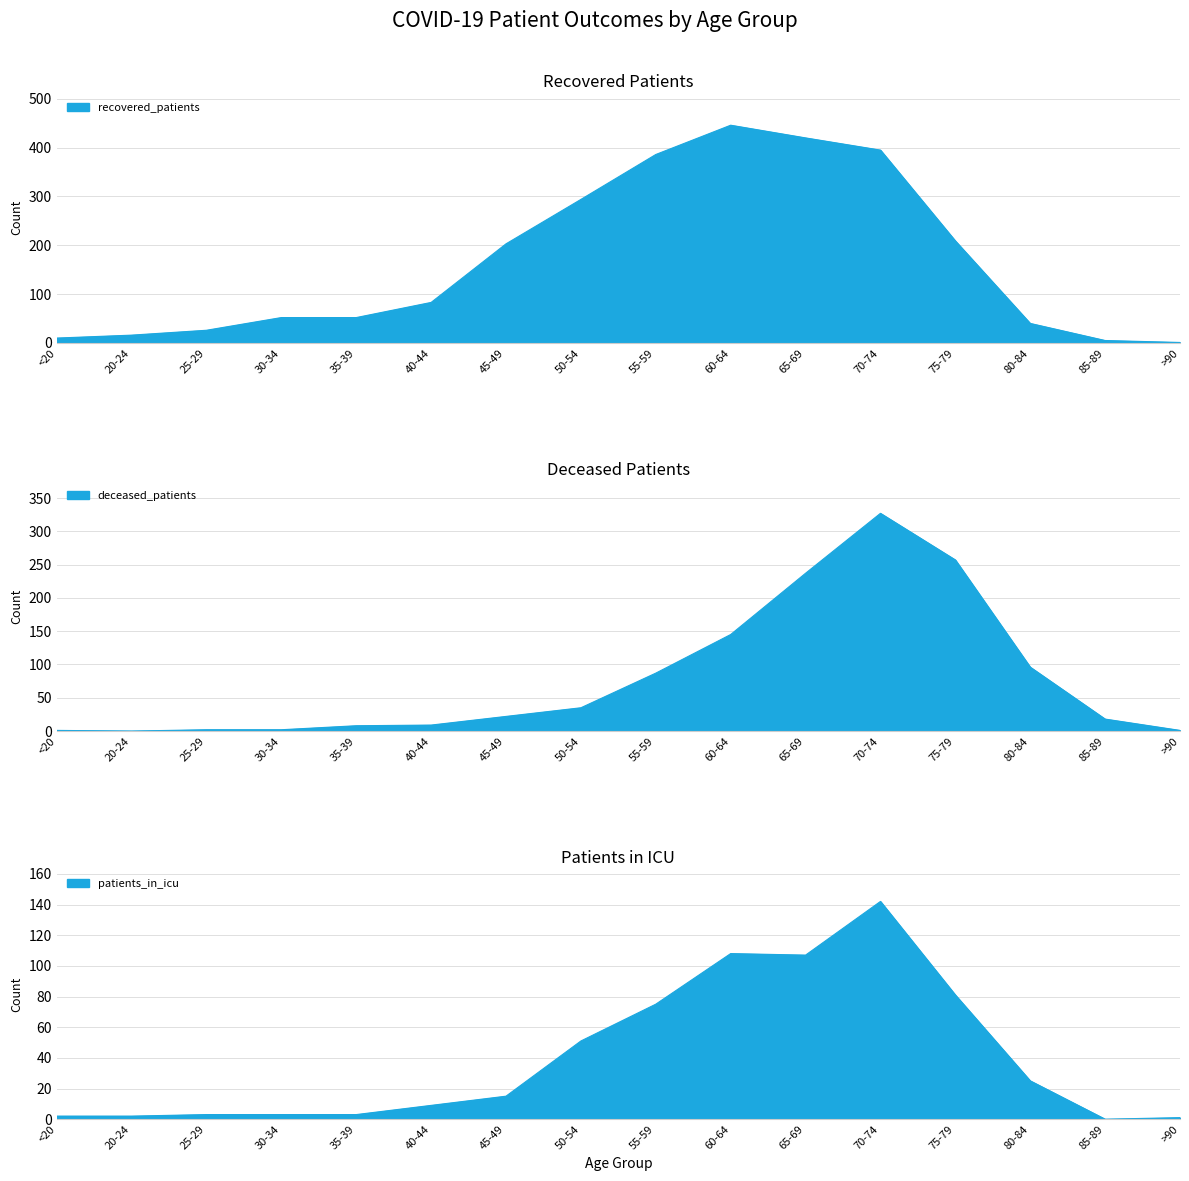

What value does the deceased_patients series have at 35-39, to the nearest 5?

10